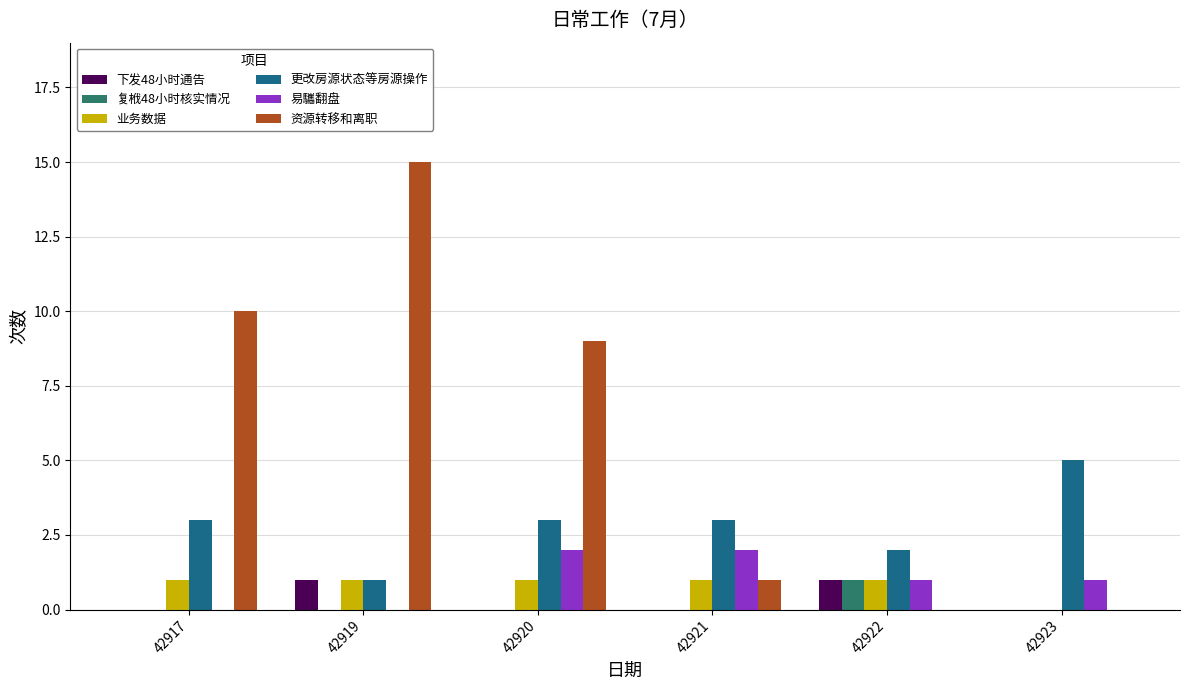

Reading left to right, what are all the values shown in this chart?

下发48小时通告: 0	1	0	0	1	0
复栰48小时核实情况: 0	0	0	0	1	0
业务数据: 1	1	1	1	1	0
更改房源状态等房源操作: 3	1	3	3	2	5
易驨翻盘: 0	0	2	2	1	1
资源转移和离职: 10	15	9	1	0	0